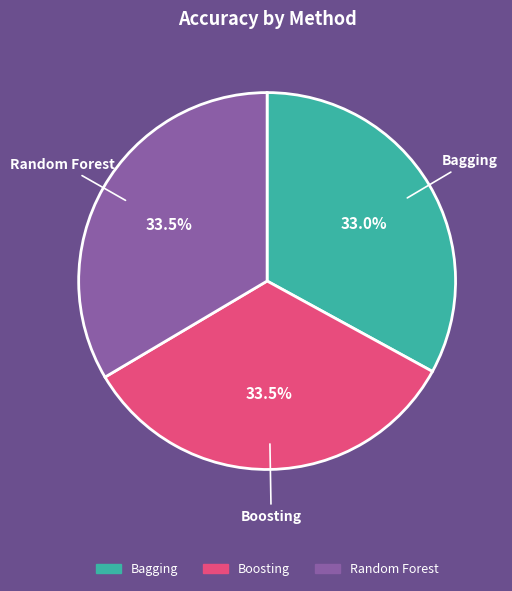

What is the total percentage of Bagging and Random Forest?

66.5%